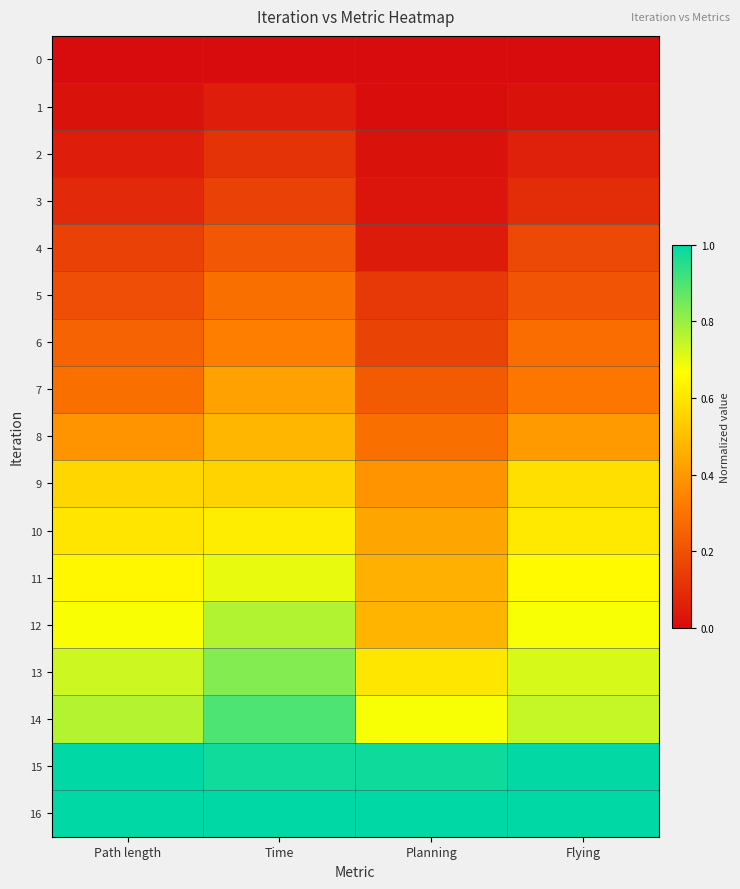

Reading left to right, extract all data points from this chart.

0: Path length=0.0	Time=0.0	Planning=0.0	Flying=0.0
1: Path length=0.0	Time=0.1	Planning=0.0	Flying=0.0
2: Path length=0.0	Time=0.1	Planning=0.0	Flying=0.1
3: Path length=0.1	Time=0.2	Planning=0.0	Flying=0.1
4: Path length=0.2	Time=0.2	Planning=0.0	Flying=0.2
5: Path length=0.2	Time=0.3	Planning=0.1	Flying=0.2
6: Path length=0.3	Time=0.3	Planning=0.2	Flying=0.3
7: Path length=0.3	Time=0.4	Planning=0.2	Flying=0.3
8: Path length=0.4	Time=0.5	Planning=0.3	Flying=0.4
9: Path length=0.6	Time=0.6	Planning=0.4	Flying=0.6
10: Path length=0.6	Time=0.6	Planning=0.4	Flying=0.6
11: Path length=0.6	Time=0.7	Planning=0.5	Flying=0.7
12: Path length=0.7	Time=0.8	Planning=0.5	Flying=0.7
13: Path length=0.7	Time=0.8	Planning=0.6	Flying=0.7
14: Path length=0.8	Time=0.9	Planning=0.7	Flying=0.7
15: Path length=1.0	Time=1.0	Planning=1.0	Flying=1.0
16: Path length=1.0	Time=1.0	Planning=1.0	Flying=1.0